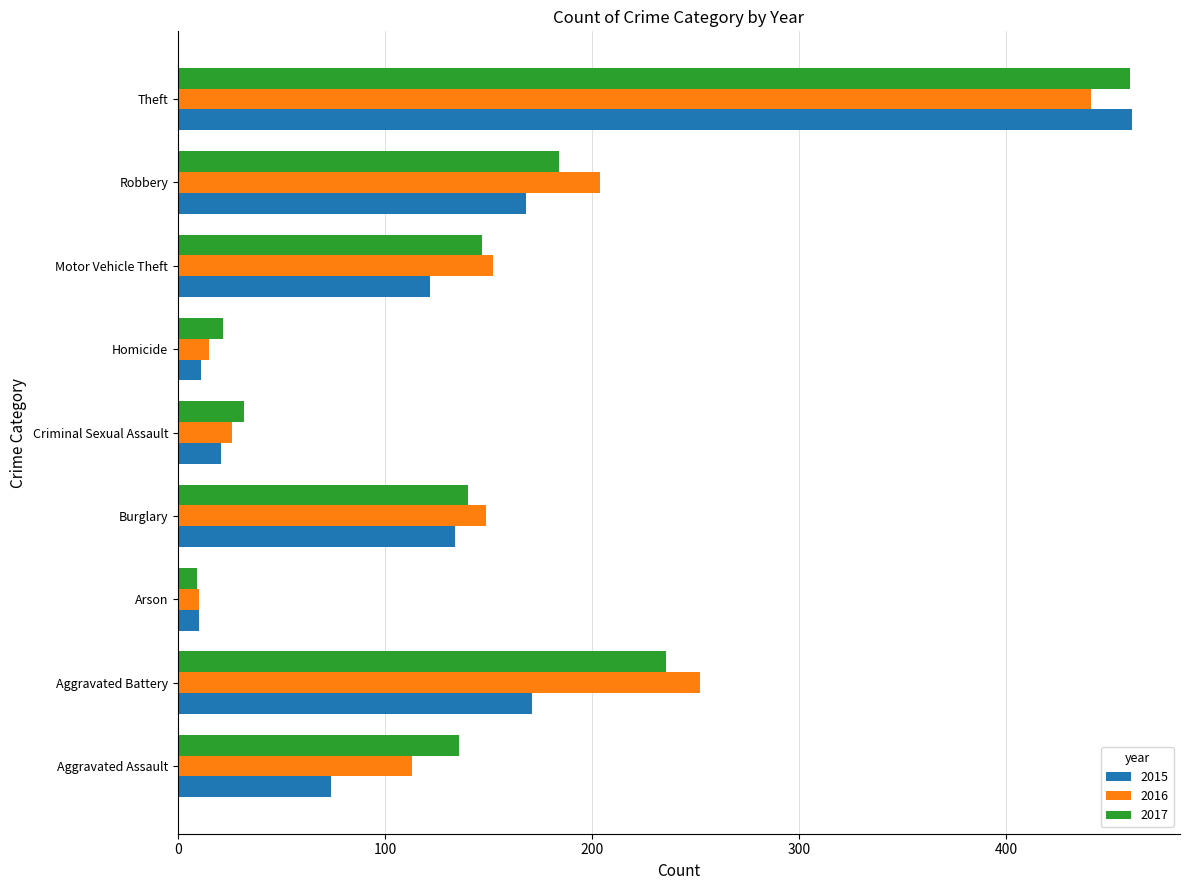

At how many categories does at least one series exceed 221?

2